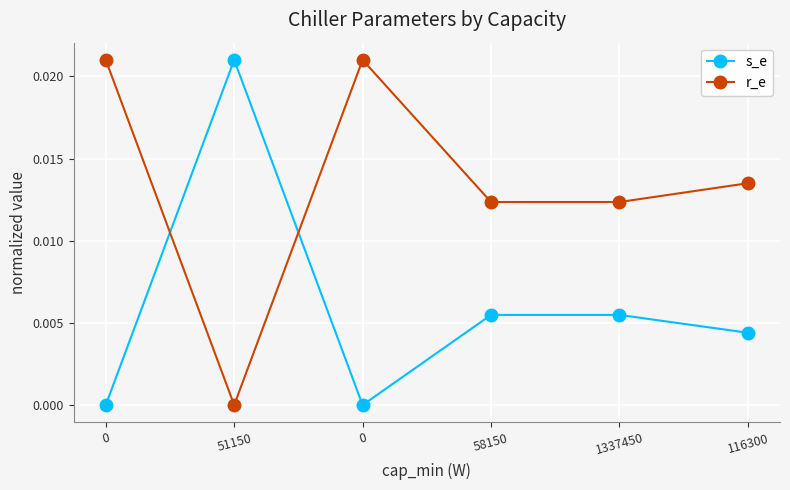

Between 51150 and 58150, which is larger?

51150